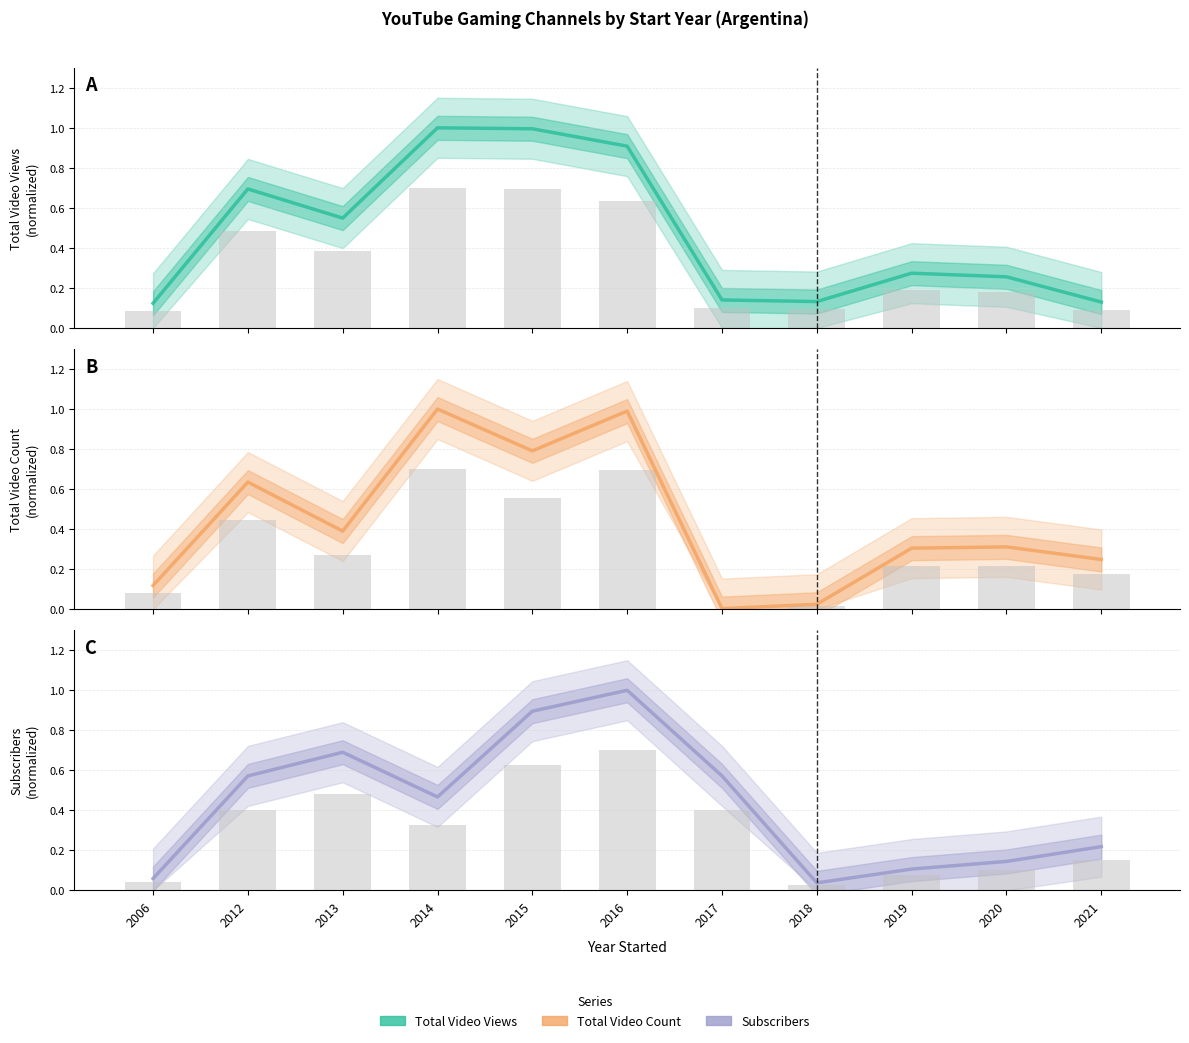

Does the chart contain stacked bars?

No